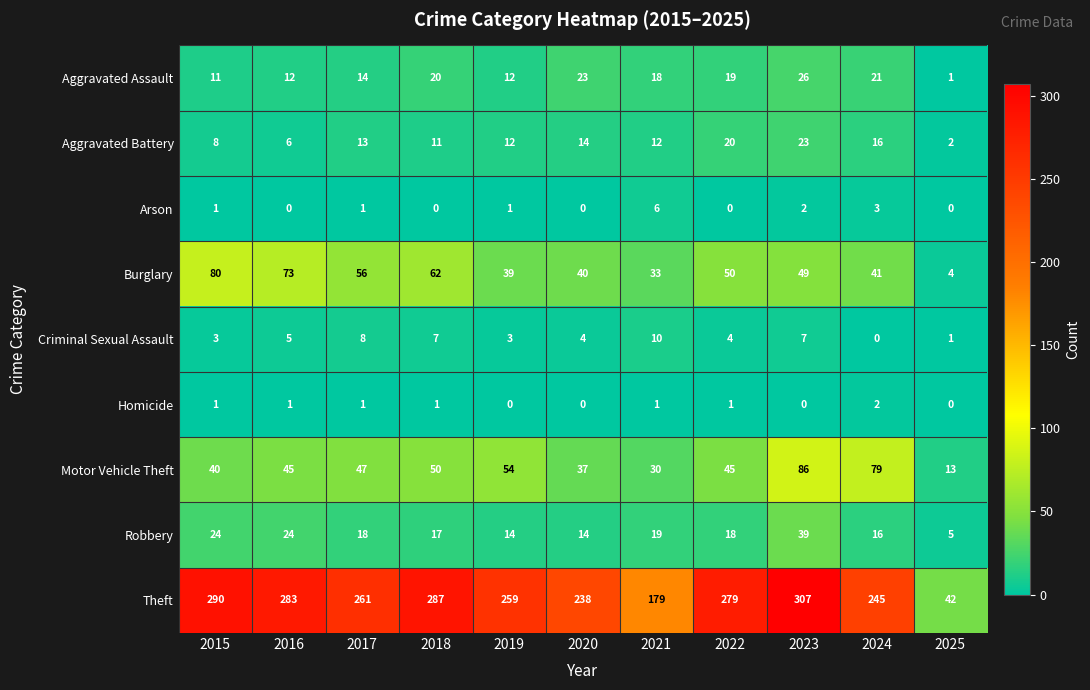

The value of Aggravated Assault at 2024 is 21. True or false?

True